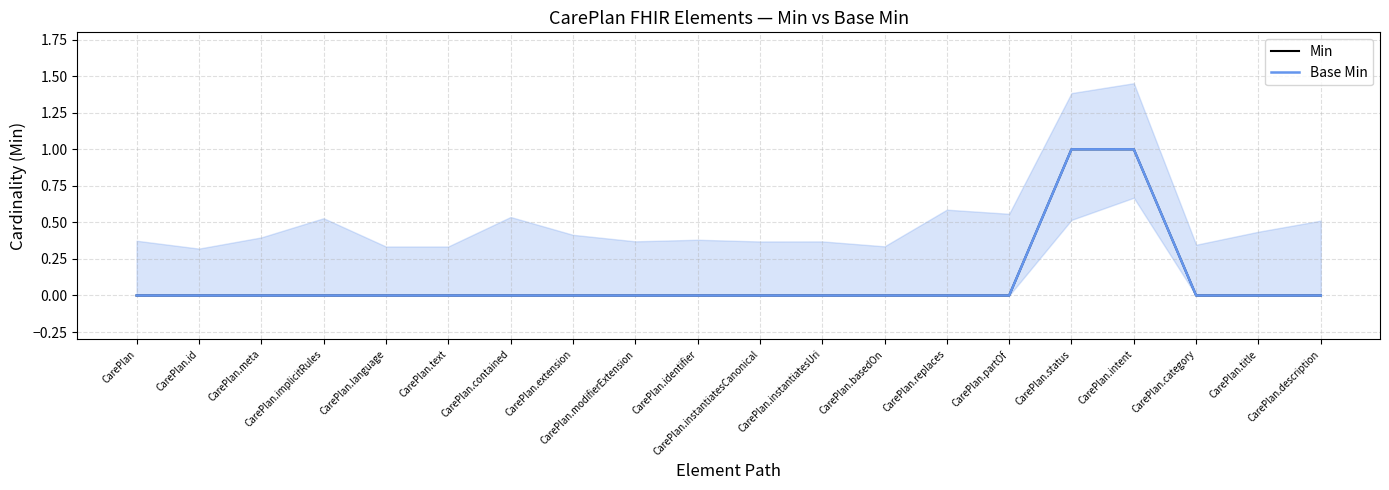

What is the label of the 4th point from the right?

CarePlan.intent